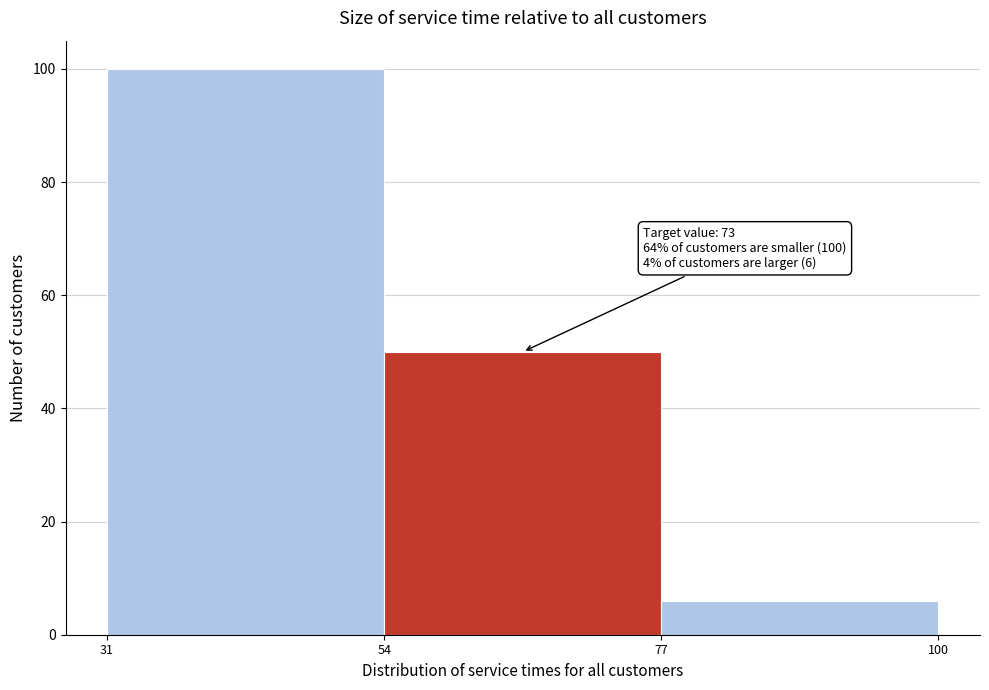

Over which range of the x-axis is the bar tallest?

31 to 54